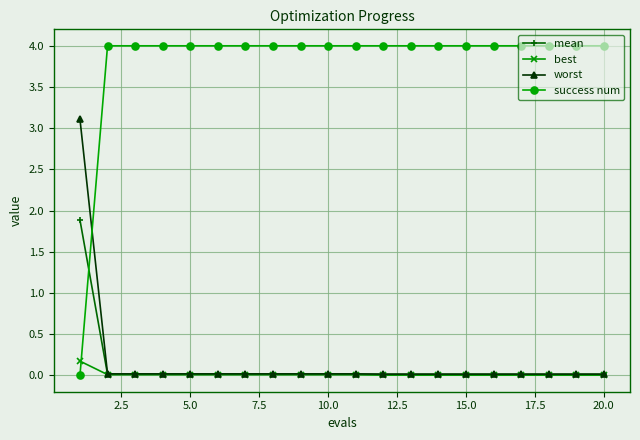

Which series has the largest total across all categories?

success num